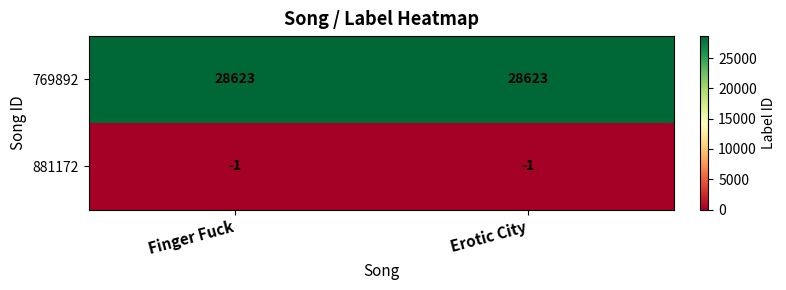

Reading left to right, what are all the values shown in this chart?

769892: 28623	28623
881172: -1	-1